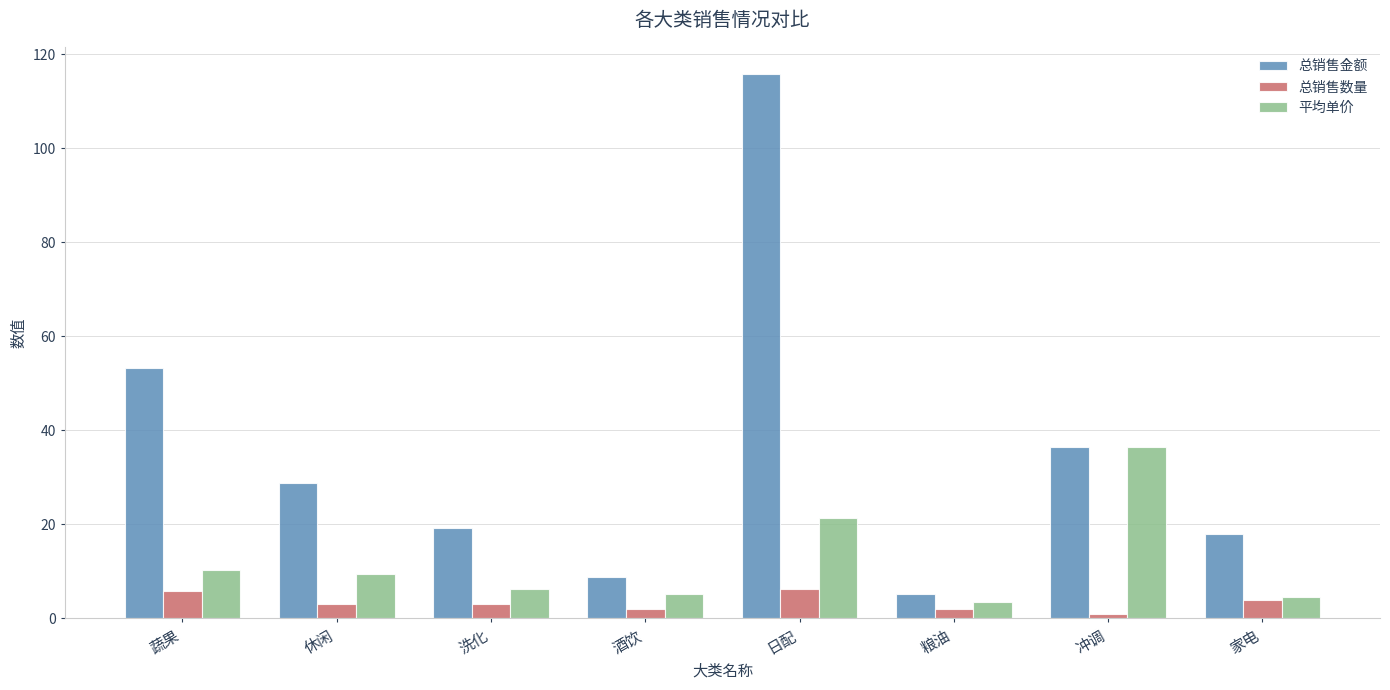

What is the spread (max minus min) of values at 休闲?

25.9